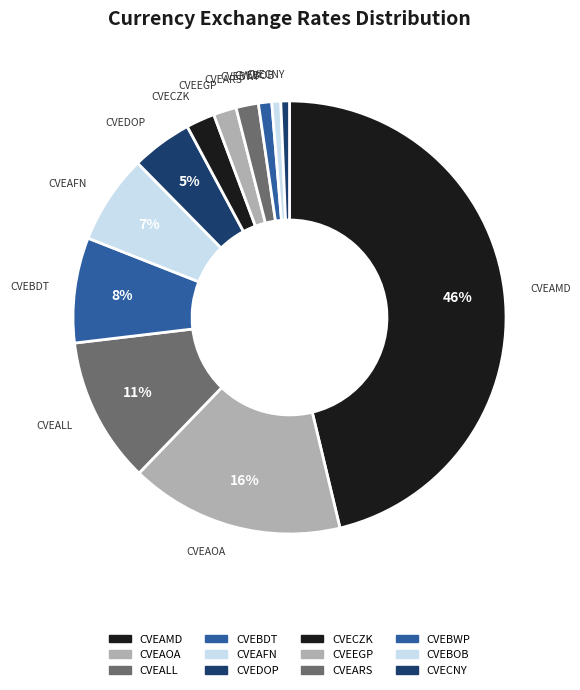

Rank the categories by value from highest to lowest.

CVEAMD, CVEAOA, CVEALL, CVEBDT, CVEAFN, CVEDOP, CVECZK, CVEEGP, CVEARS, CVEBWP, CVEBOB, CVECNY